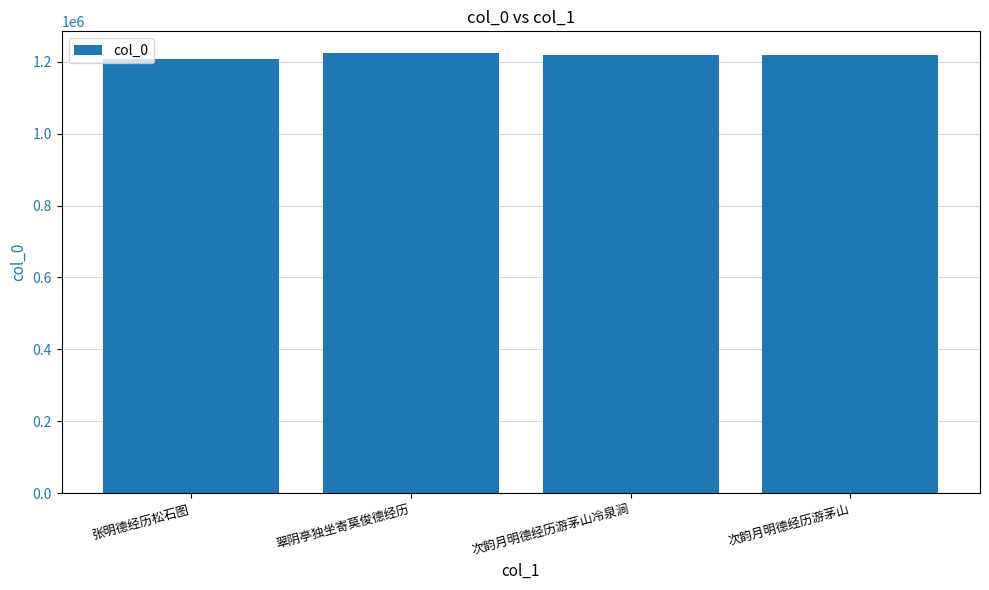

What is the difference between the values at 翠阴亭独坐寄莫俊德经历 and 张明德经历松石图?

15622